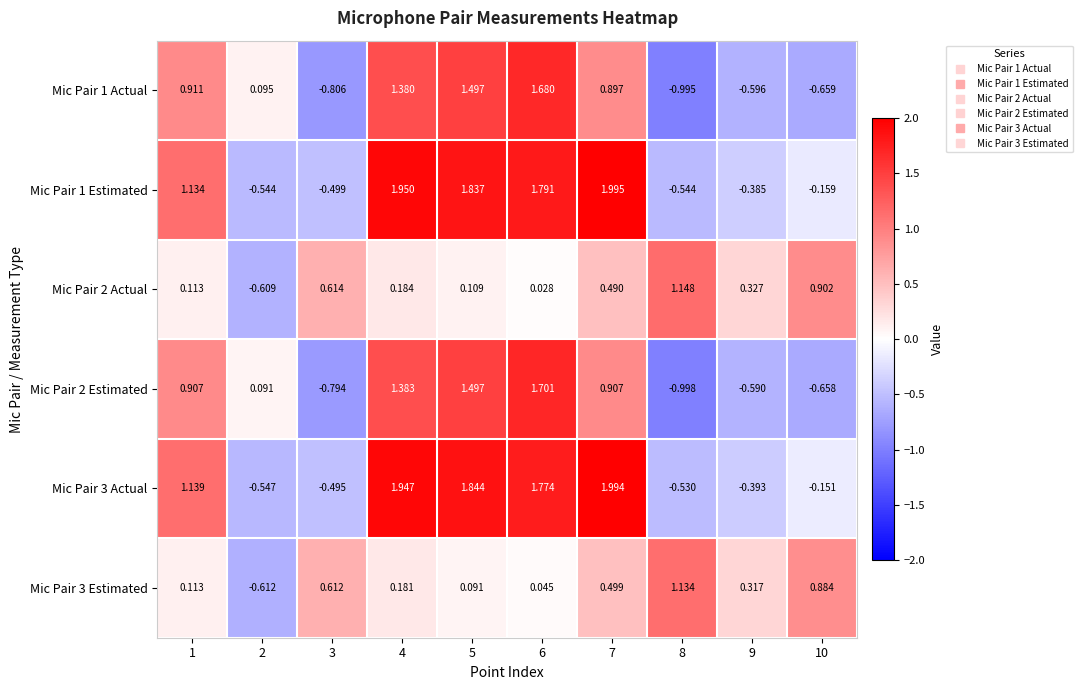

What is the greatest value displayed?

2.0